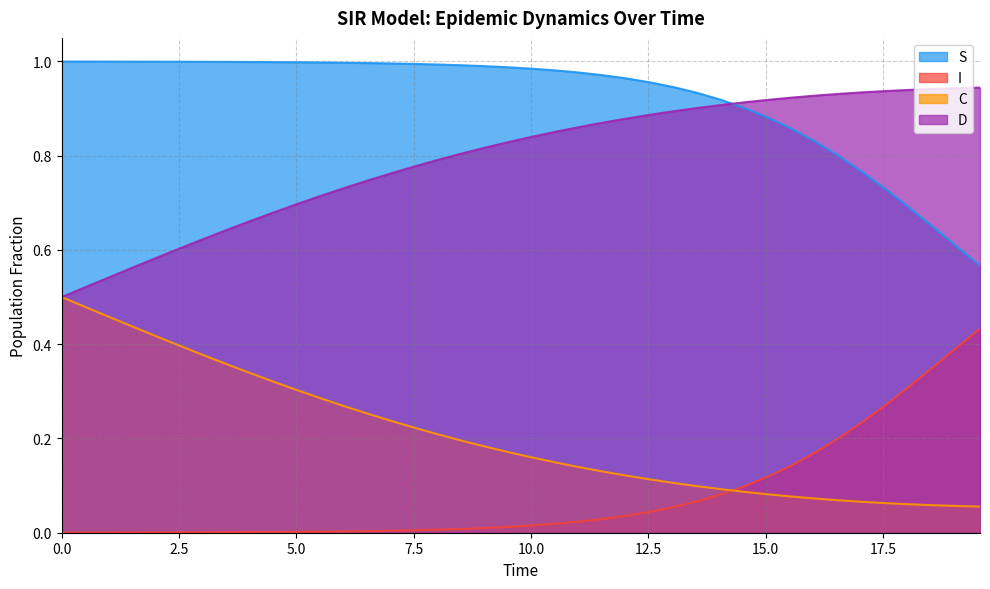

What is the label of the 16th point from the left?

15